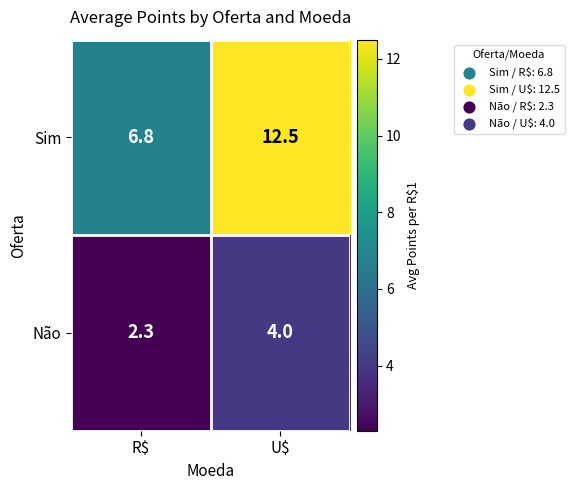

At which category is the sum across all series the highest?

U$